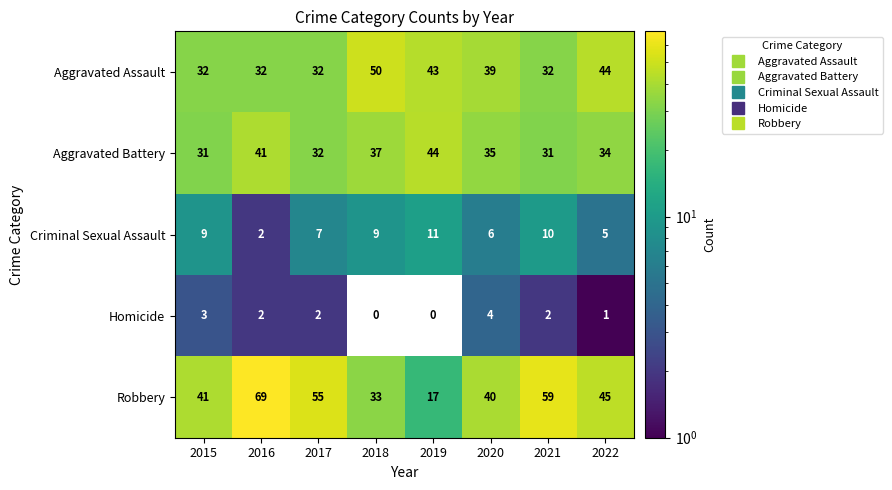

What is the average value of the Criminal Sexual Assault series?

7